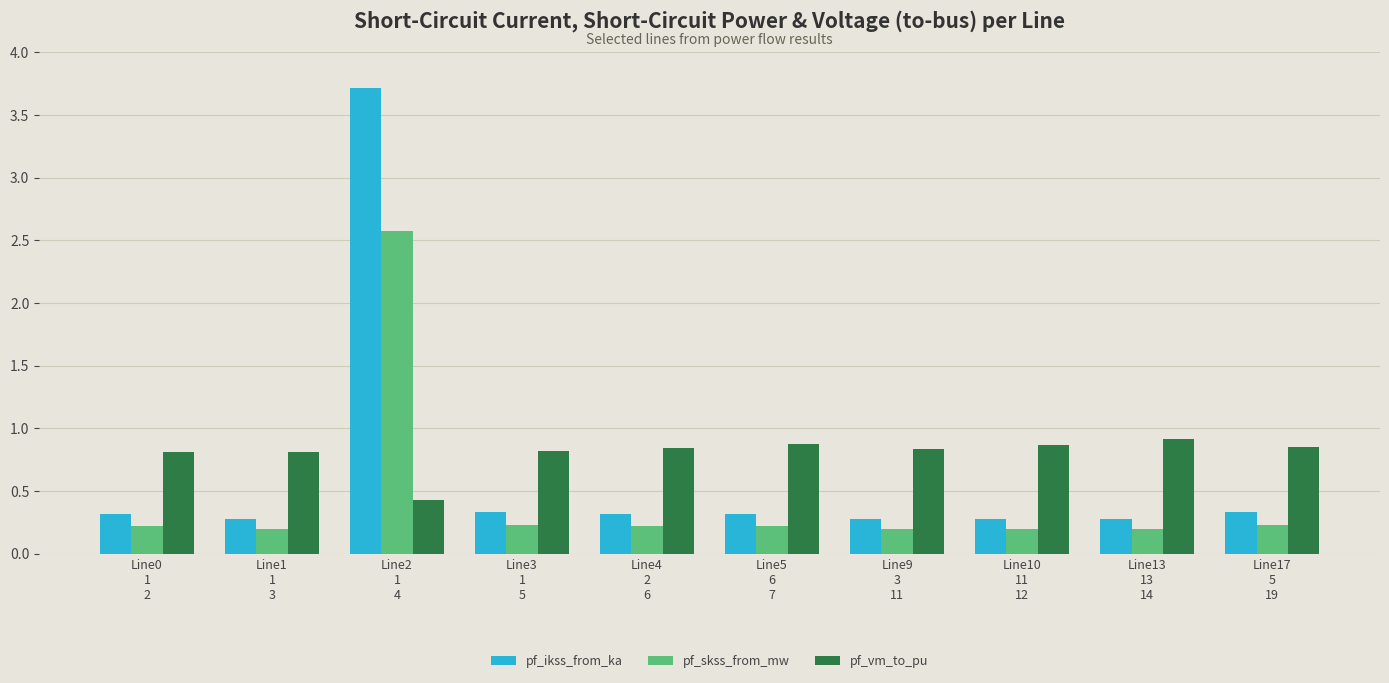

How many pf_vm_to_pu values are between 0 and 1?

10